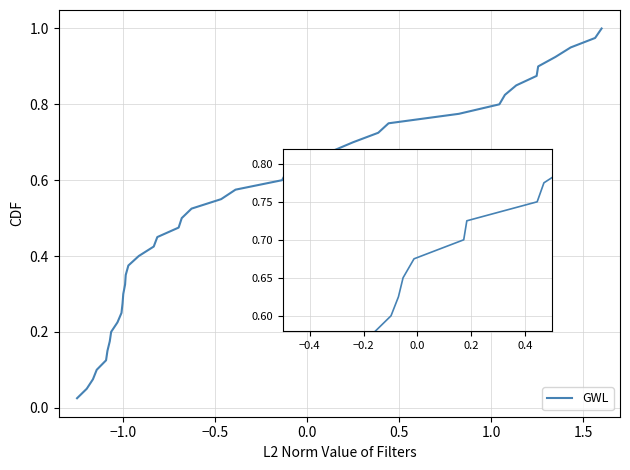

What is the value of the P point at the 38th from the left?

0.9